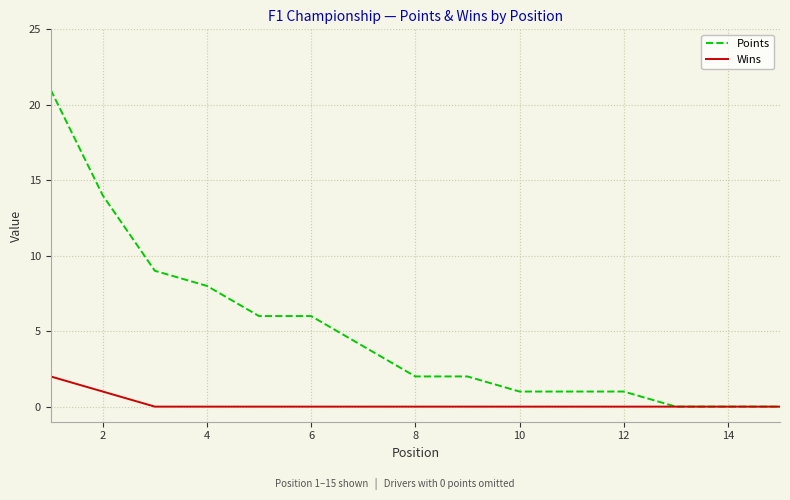

What is the highest value of the Points series?

21